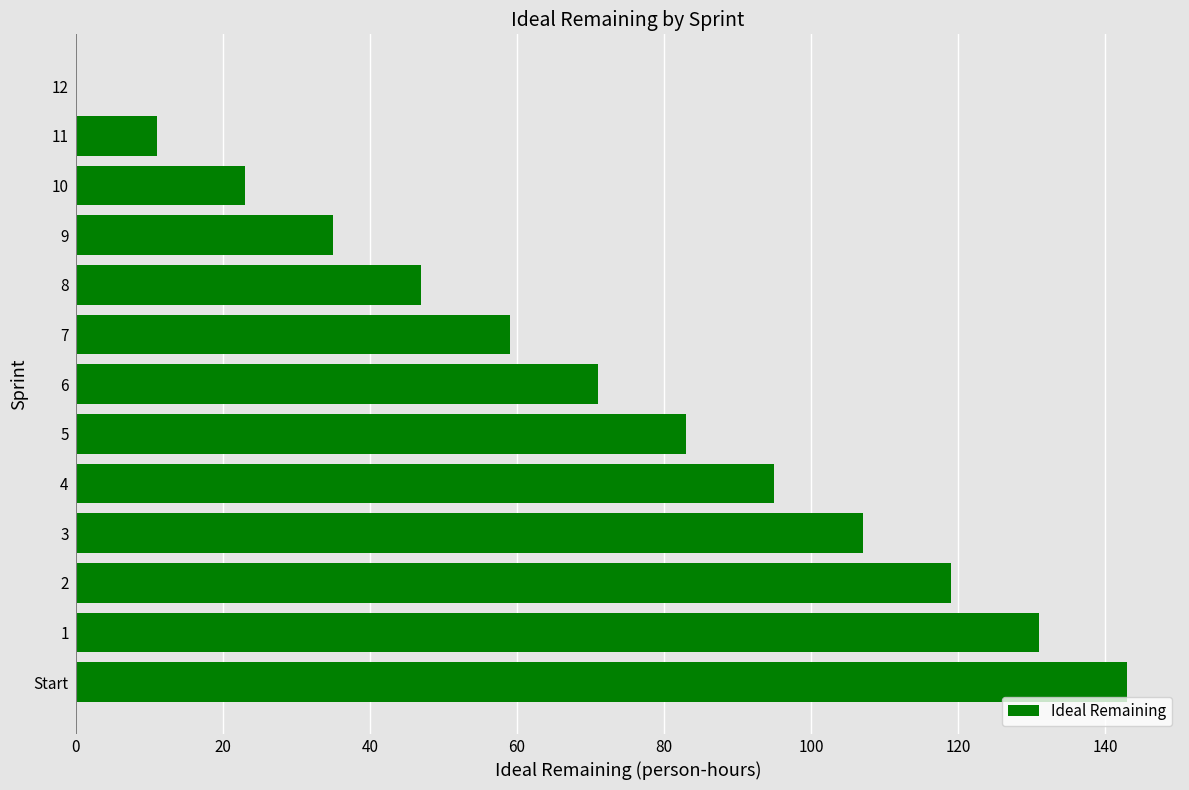

Are the bars grouped side by side (vs. stacked)?

No